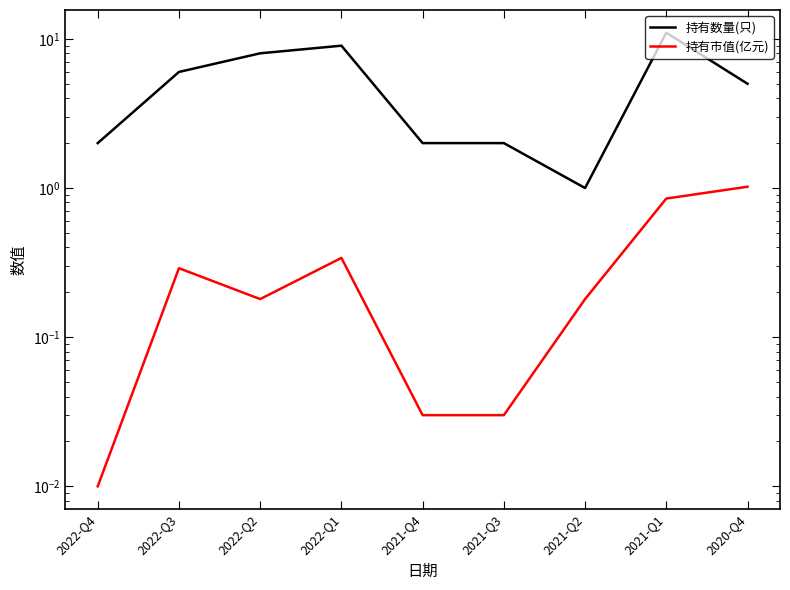

Reading right to left, transcribe all the data shown in this chart.

持有数量(只): 2020-Q4=5.0	2021-Q1=11.0	2021-Q2=1.0	2021-Q3=2.0	2021-Q4=2.0	2022-Q1=9.0	2022-Q2=8.0	2022-Q3=6.0	2022-Q4=2.0
持有市值(亿元): 2020-Q4=1.0	2021-Q1=0.8	2021-Q2=0.2	2021-Q3=0.0	2021-Q4=0.0	2022-Q1=0.3	2022-Q2=0.2	2022-Q3=0.3	2022-Q4=0.0